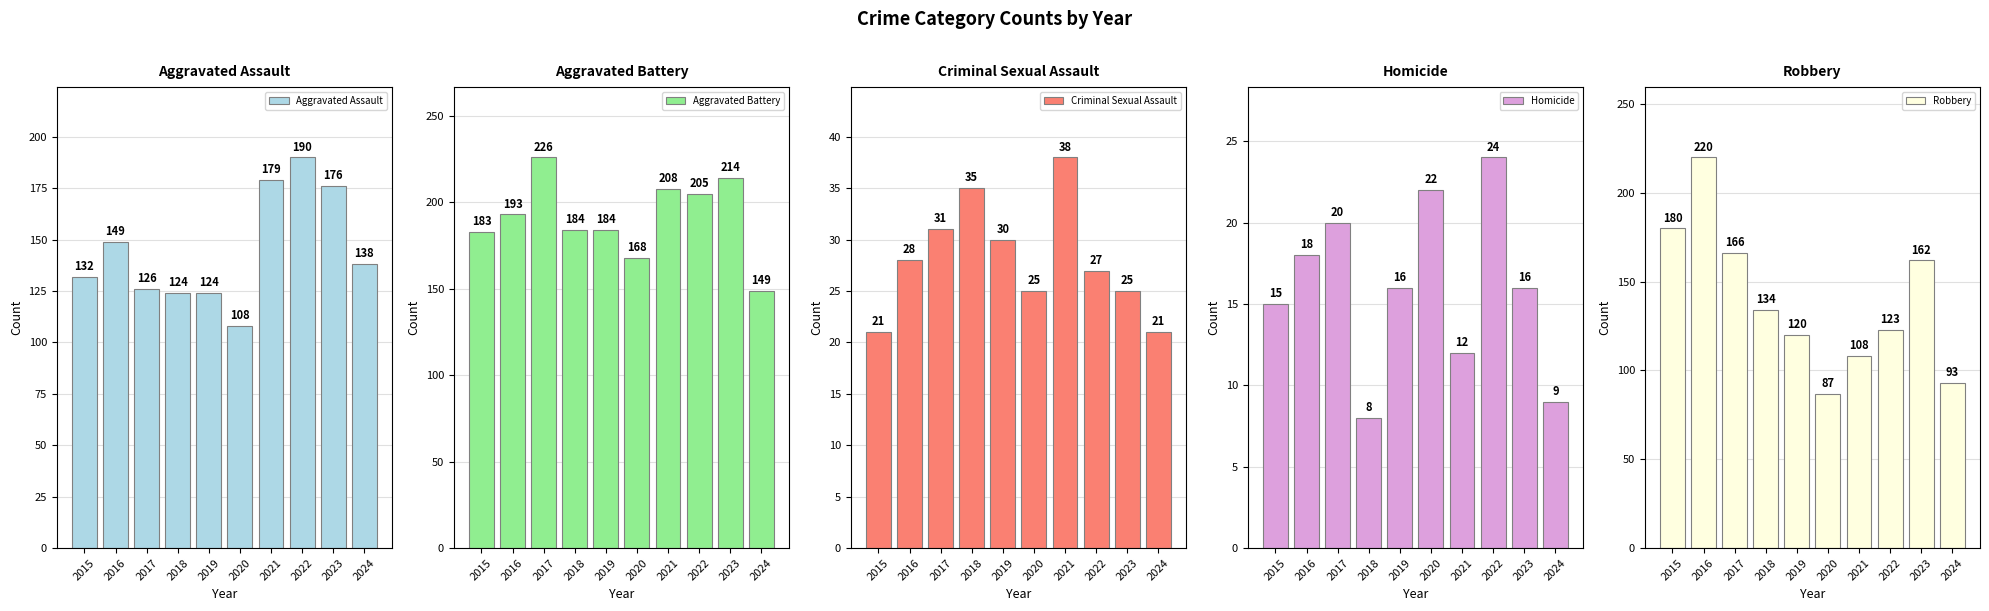

Rank the categories by Criminal Sexual Assault value from lowest to highest.

2015, 2024, 2020, 2023, 2022, 2016, 2019, 2017, 2018, 2021